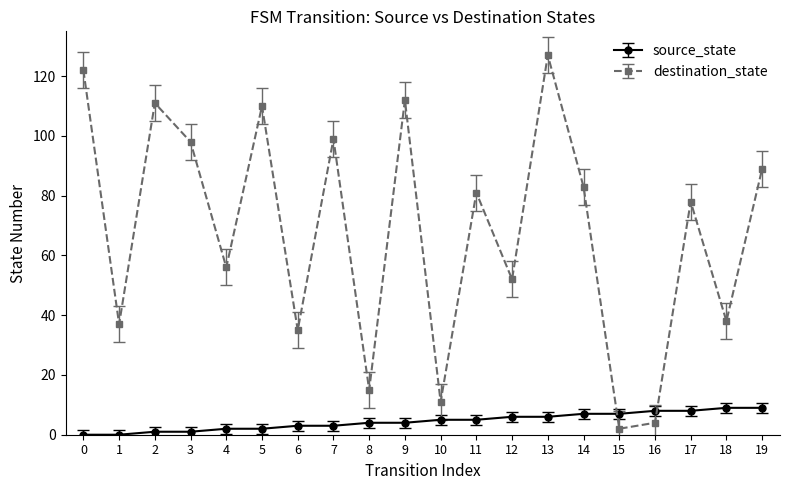

How many series are shown in this chart?

2